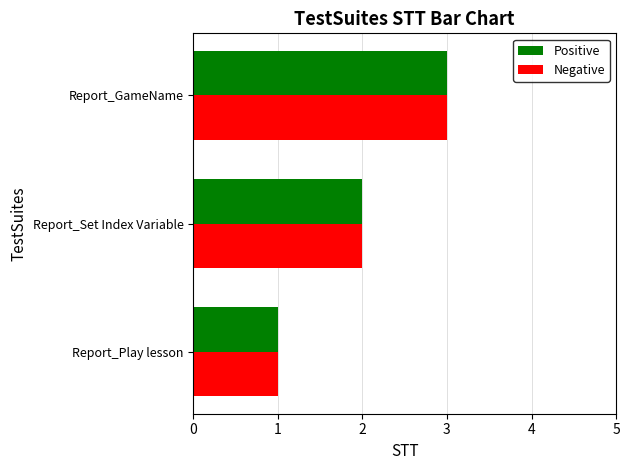

What are all the series names shown in the legend?

Positive, Negative